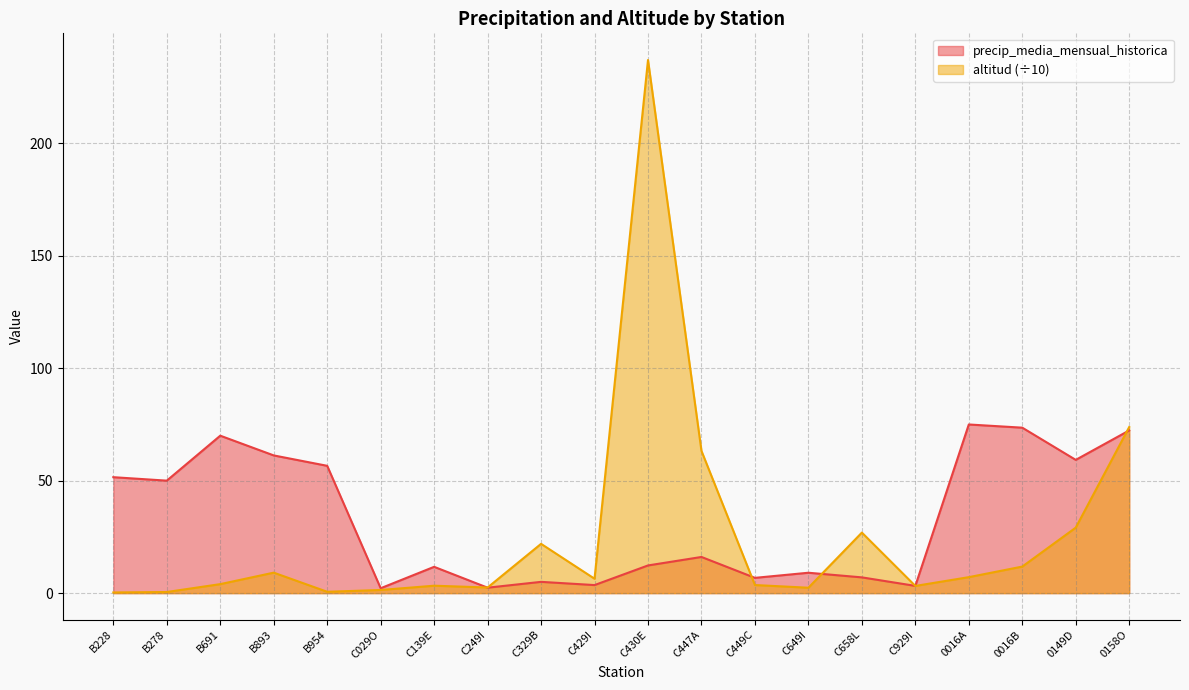

At which category does altitud reach its first local peak?

B893